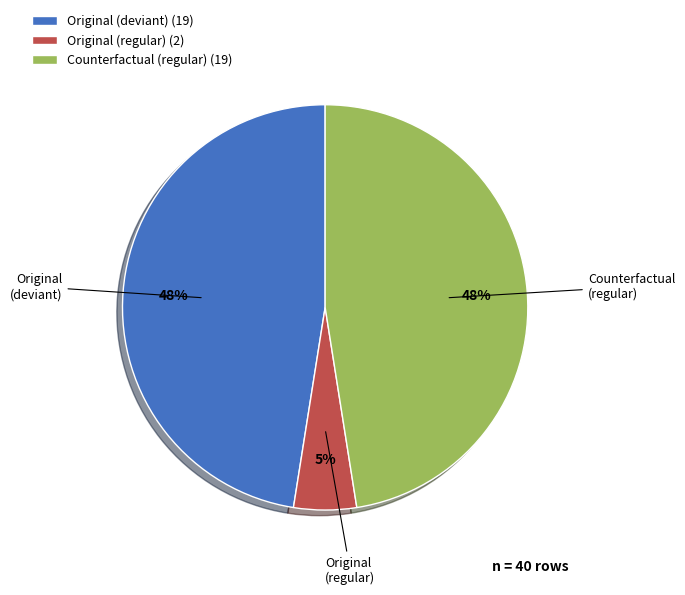

The Counterfactual (regular) (19) slice represents 38% of the pie. True or false?

False